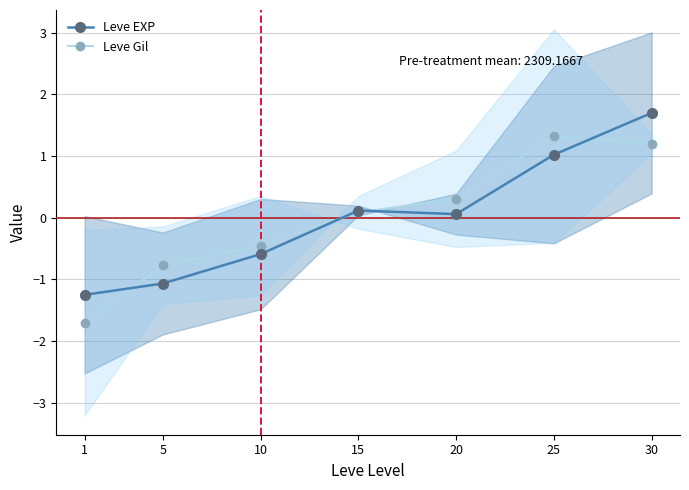

What are all the series names shown in the legend?

Leve EXP, Leve Gil